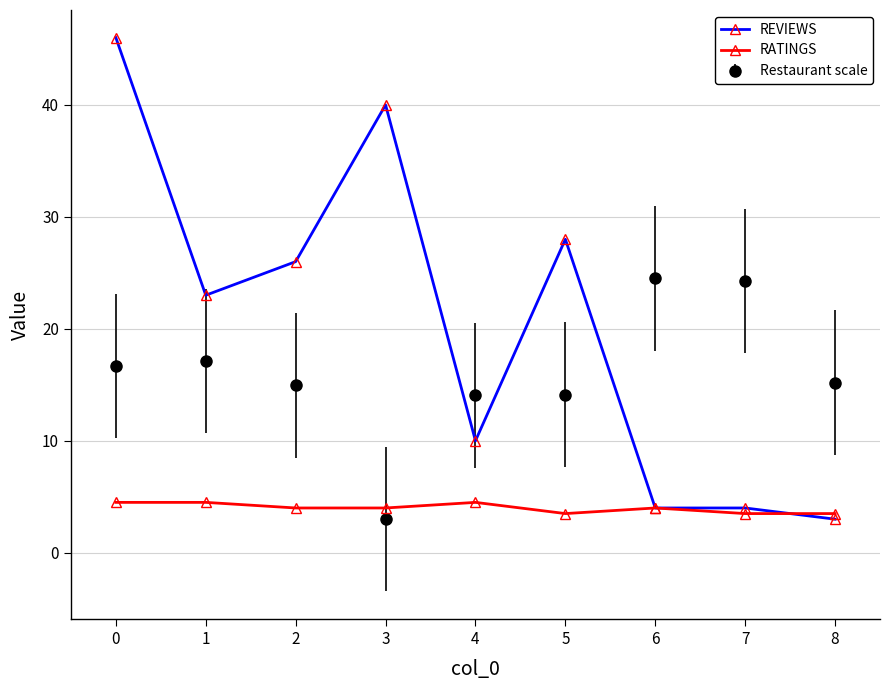

How many times do REVIEWS and Restaurant scale cross each other?

3